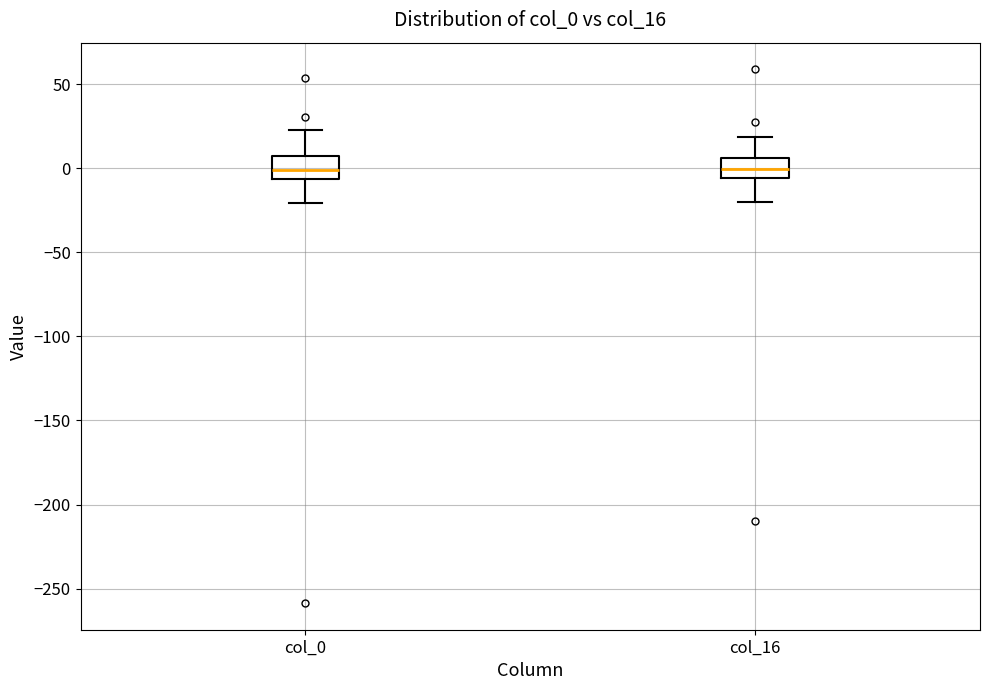

Where does the lower whisker of the box for col_0 end on the y-axis? The values are not printed on the chart, so give them approximately, as read against the axis.

-20